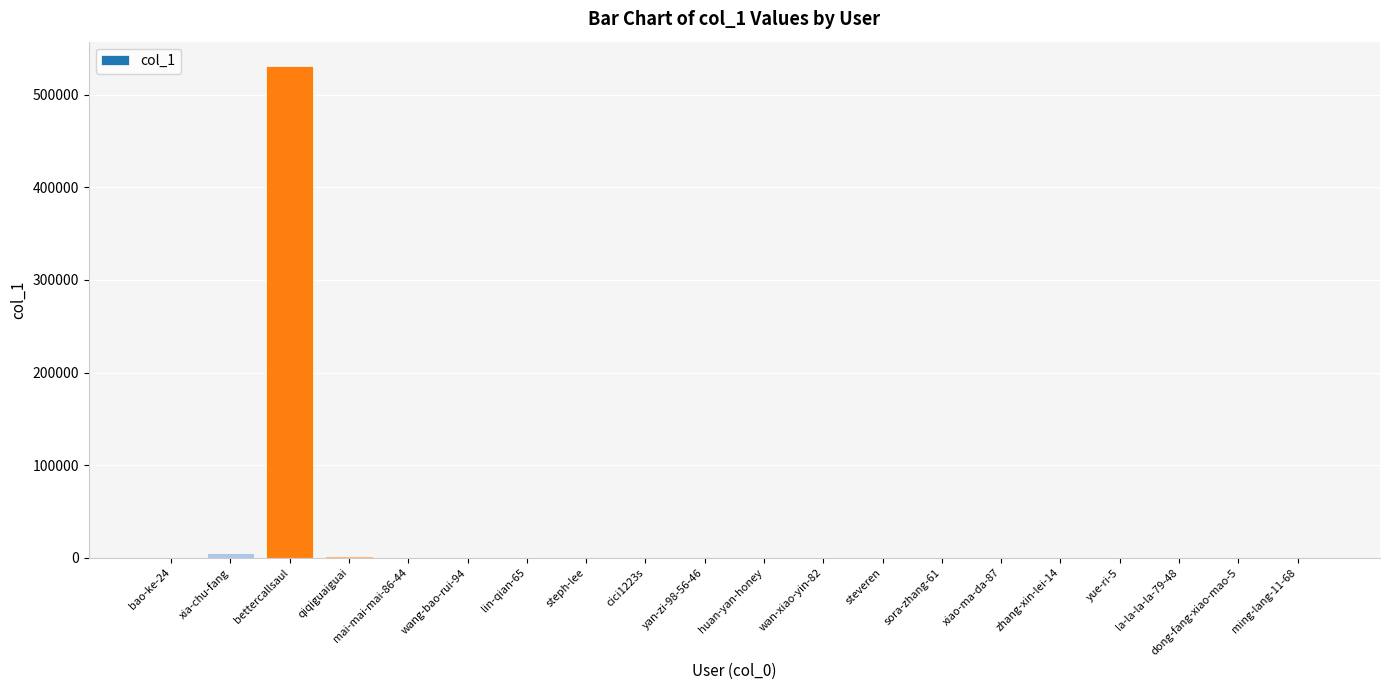

What is the sum of all values?

538462